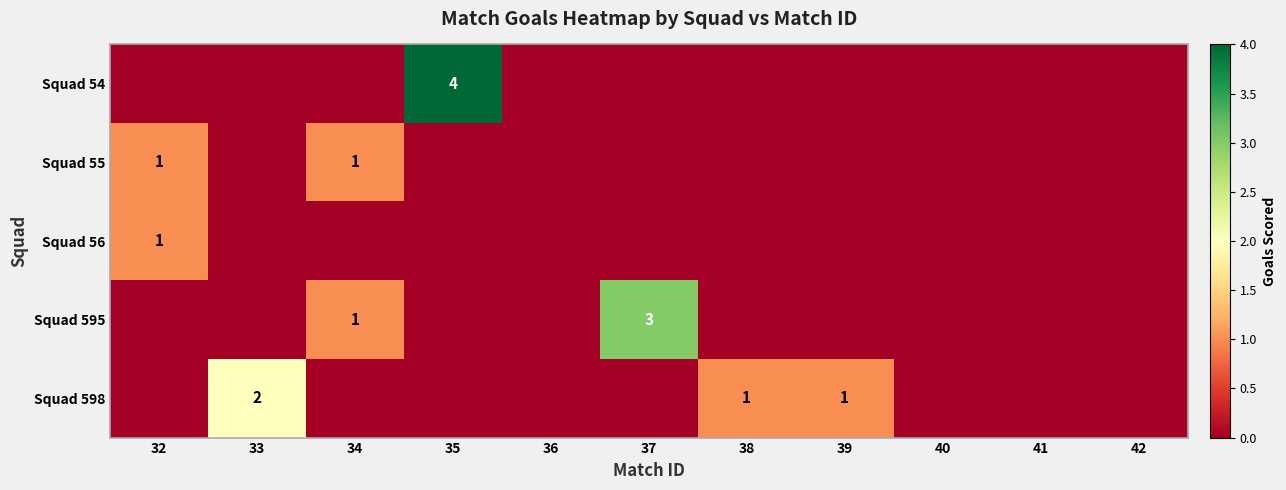

The value of Squad 55 at 34 is 1. True or false?

True